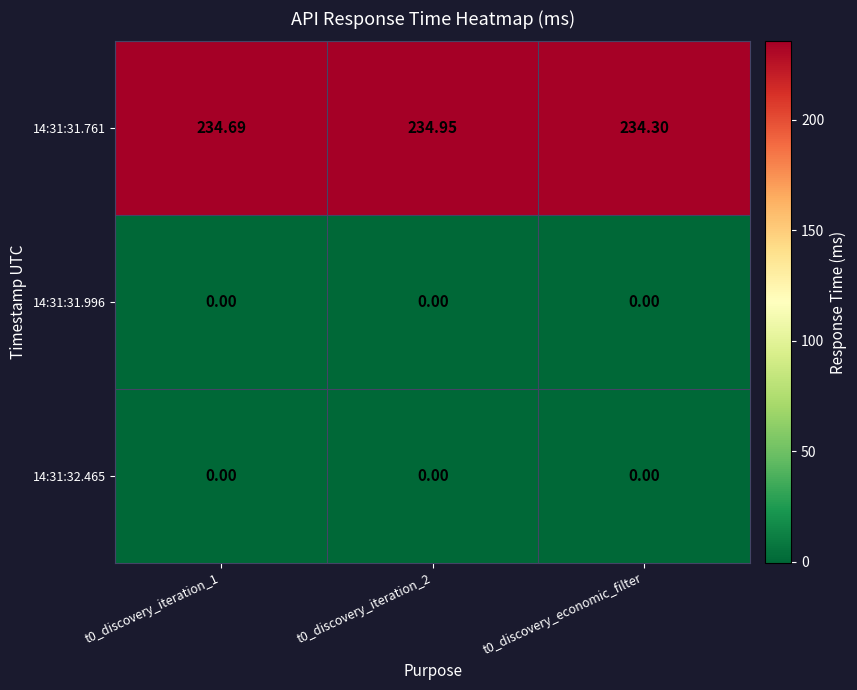

What is the total value across all series at t0_discovery_economic_filter?

234.3